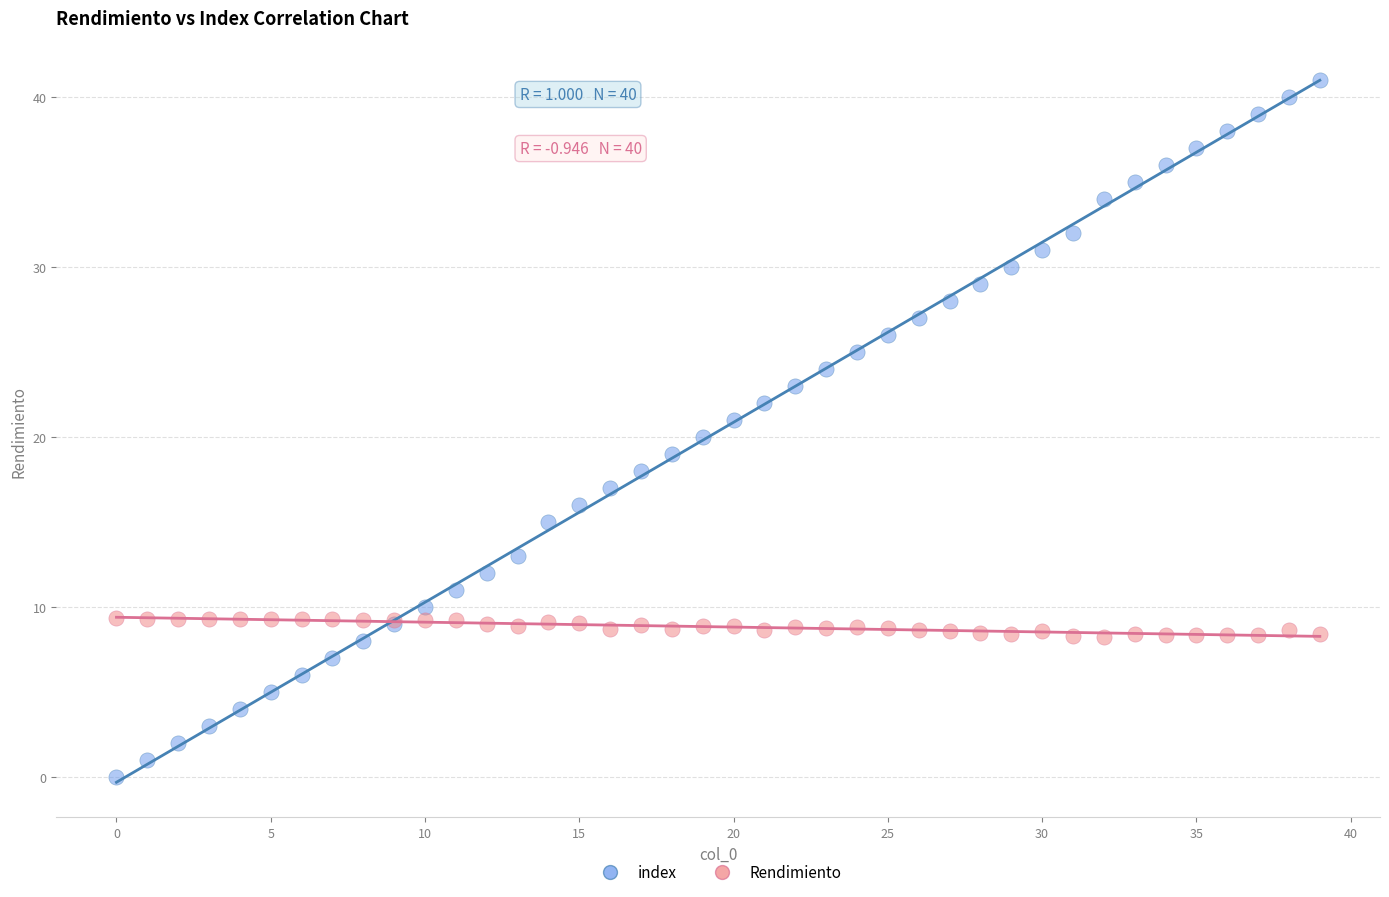

What are all the series names shown in the legend?

index, Rendimiento